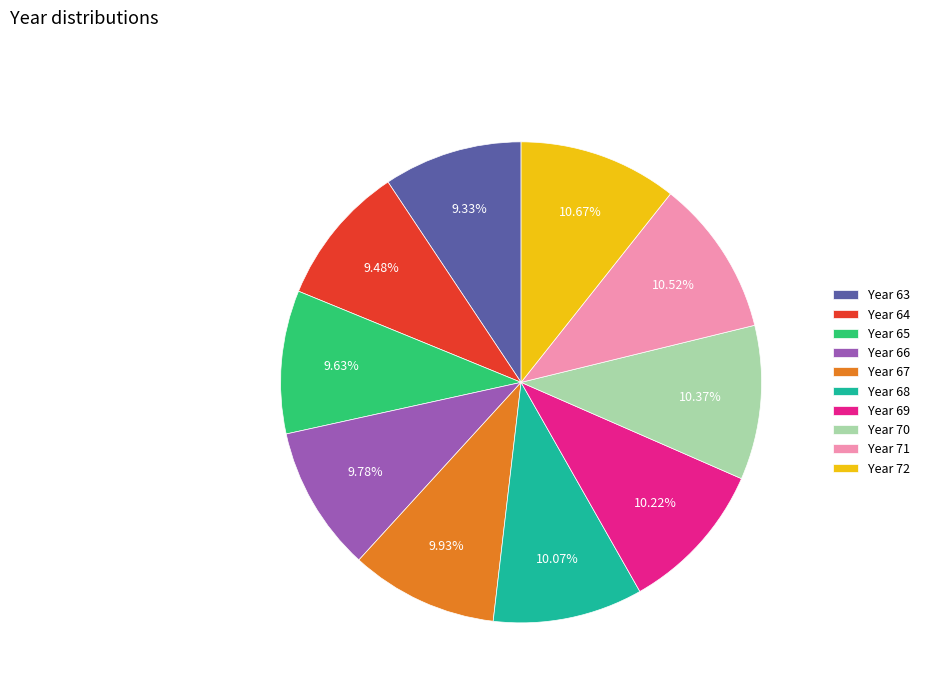

Does any single category account for the majority?

No